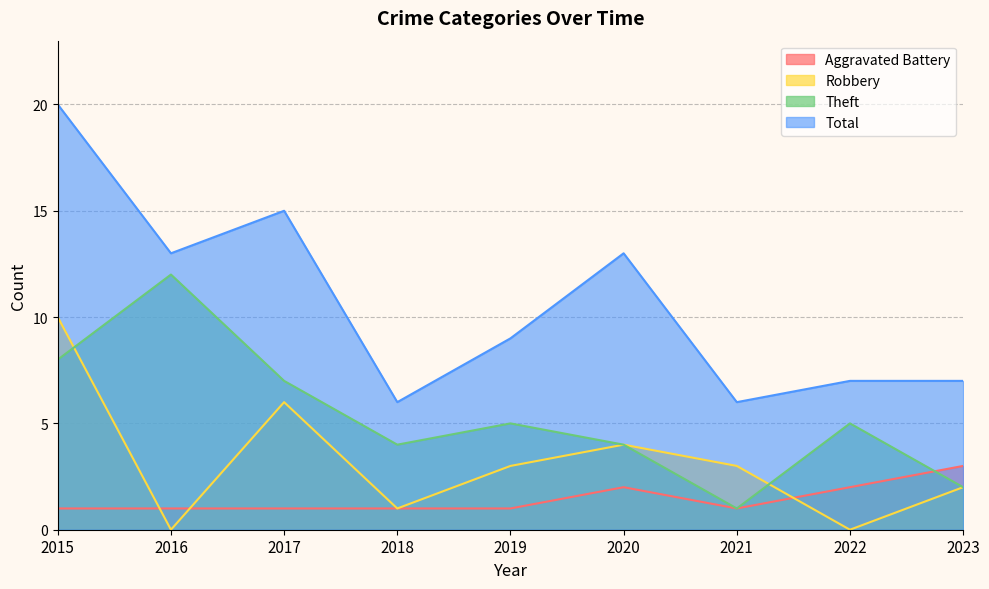

True or false: Robbery and Total intersect in this chart.

False